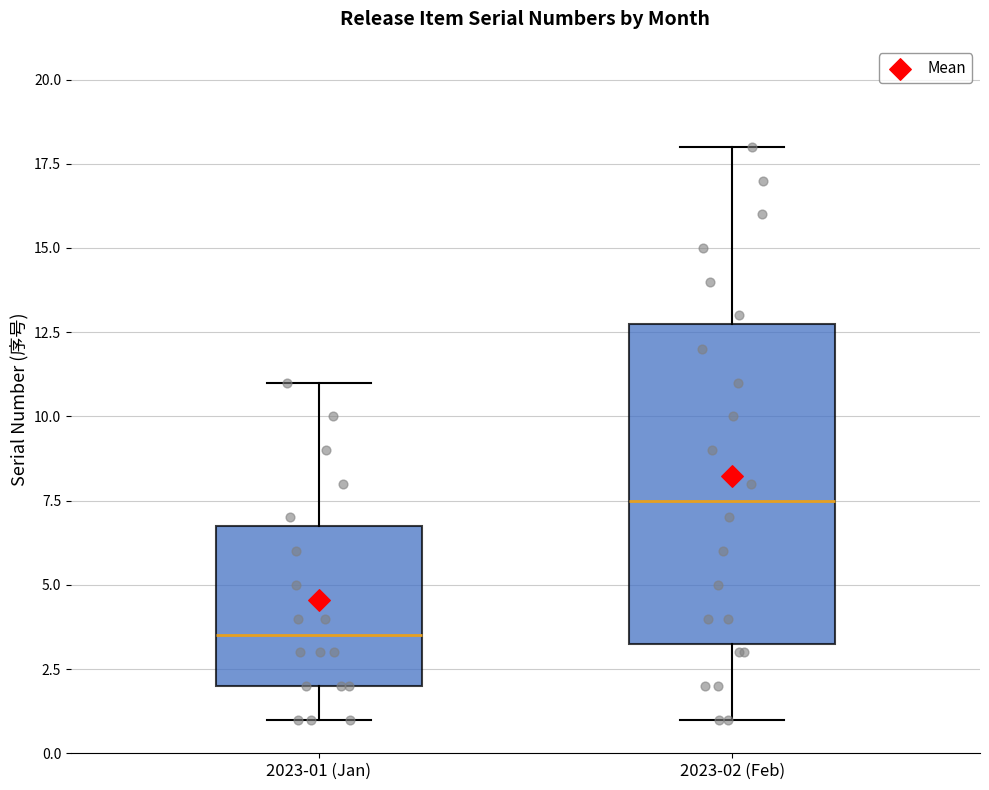

Which box has the lowest median line?

2023-01 (Jan)